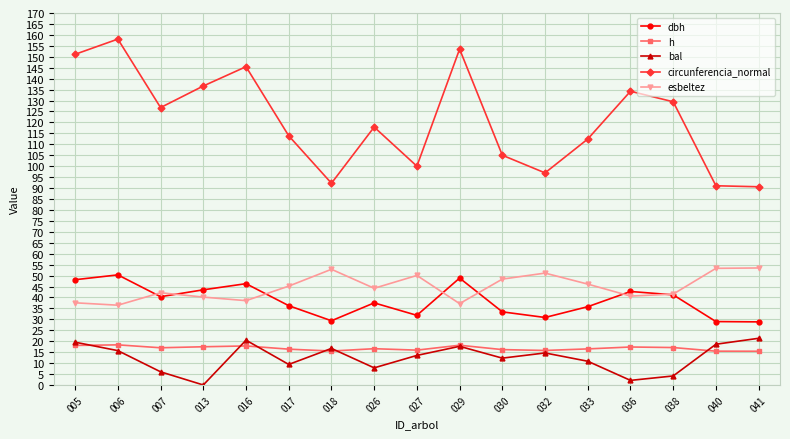

What is the spread (max minus min) of values at 007?

120.8